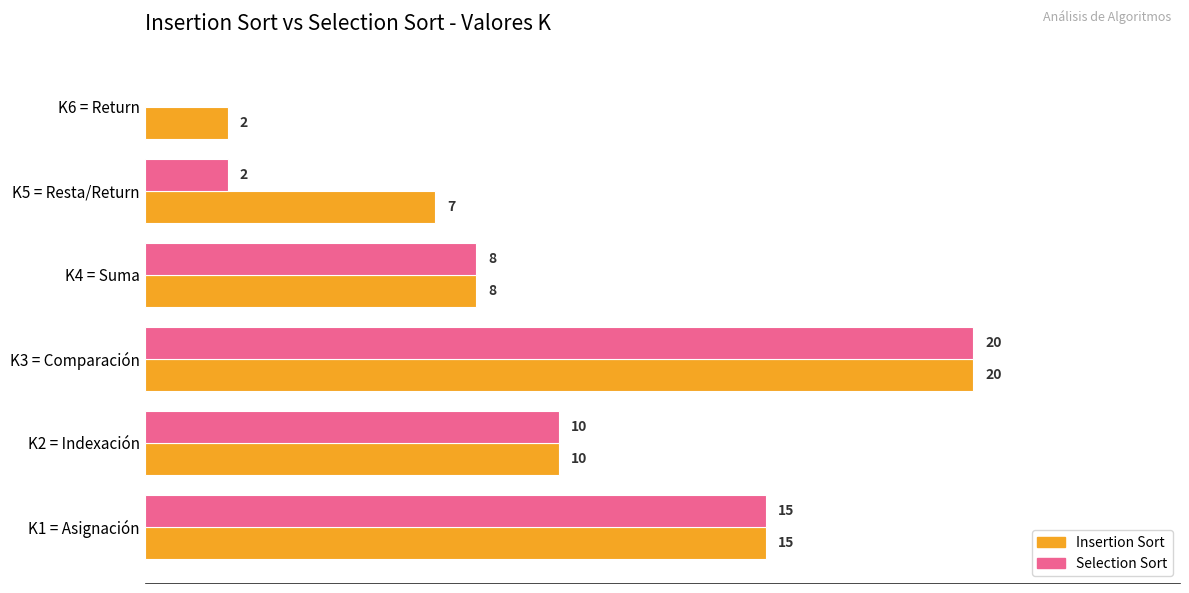

Which series has the largest total across all categories?

Insertion Sort